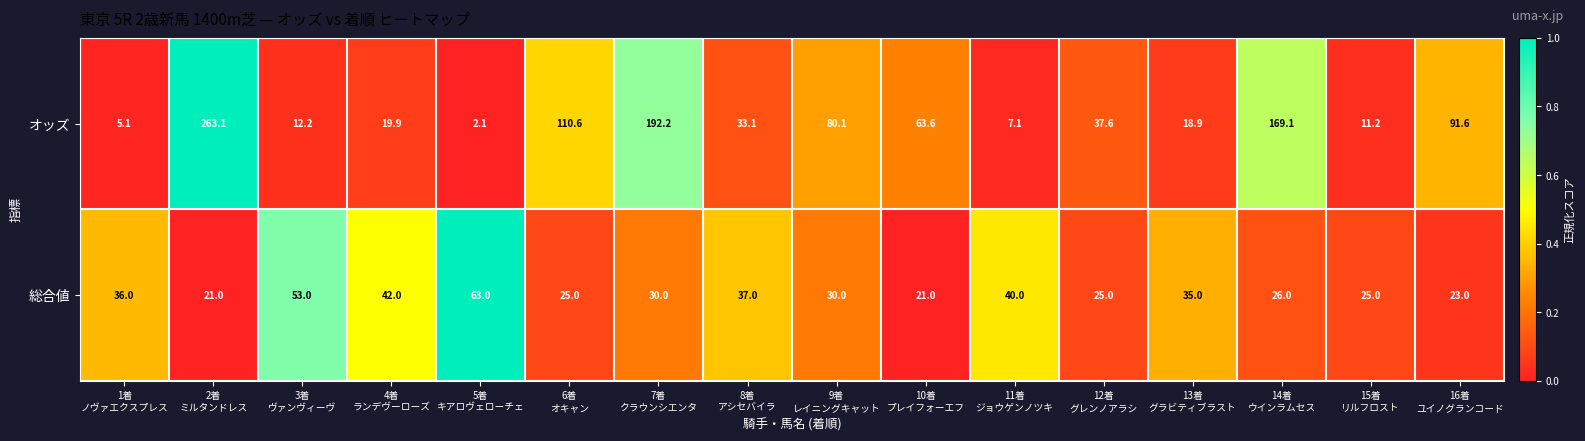

What is the maximum value shown in the chart?

263.1